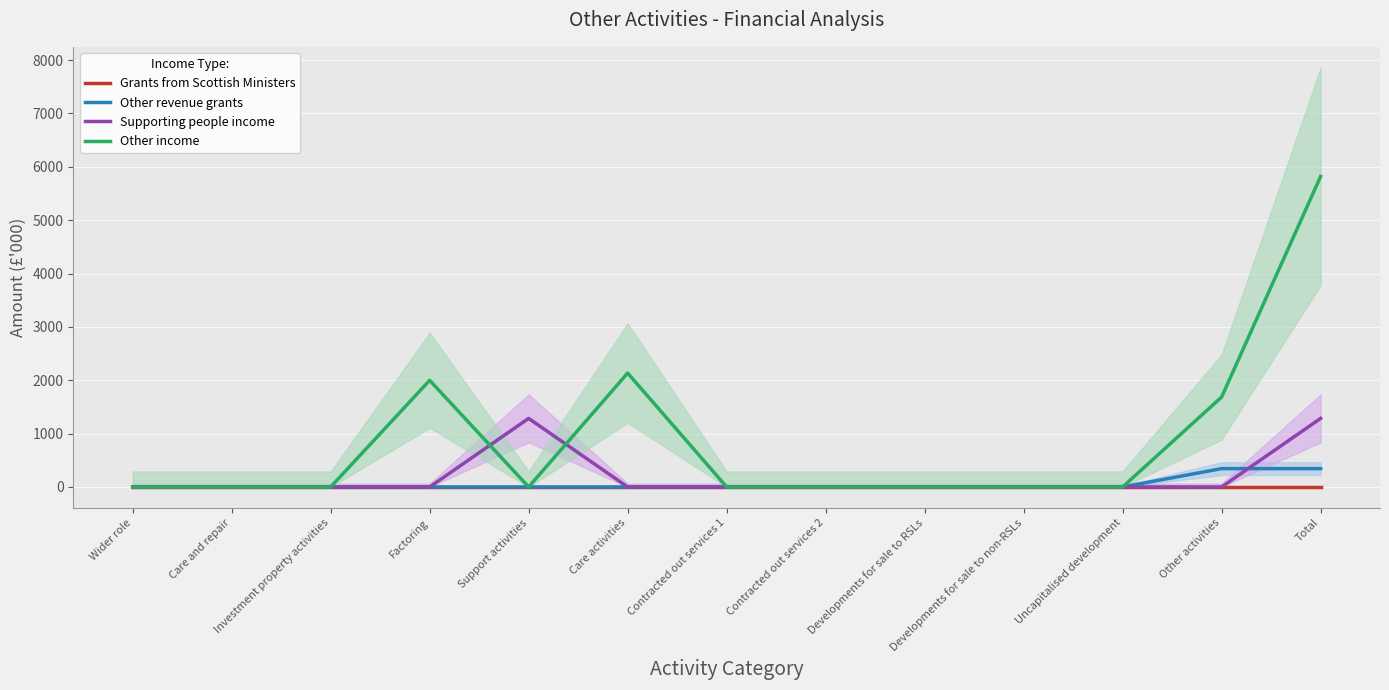

Reading left to right, transcribe all the data shown in this chart.

Grants from Scottish Ministers: 0	0	0	0	0	0	0	0	0	0	0	0	0
Other revenue grants: 0	0	0	0	0	0	0	0	0	0	0	344	344
Supporting people income: 0	0	0	0	1285	0	0	0	0	0	0	0	1285
Other income: 0	0	0	1999	0	2135	0	0	0	0	0	1685	5819